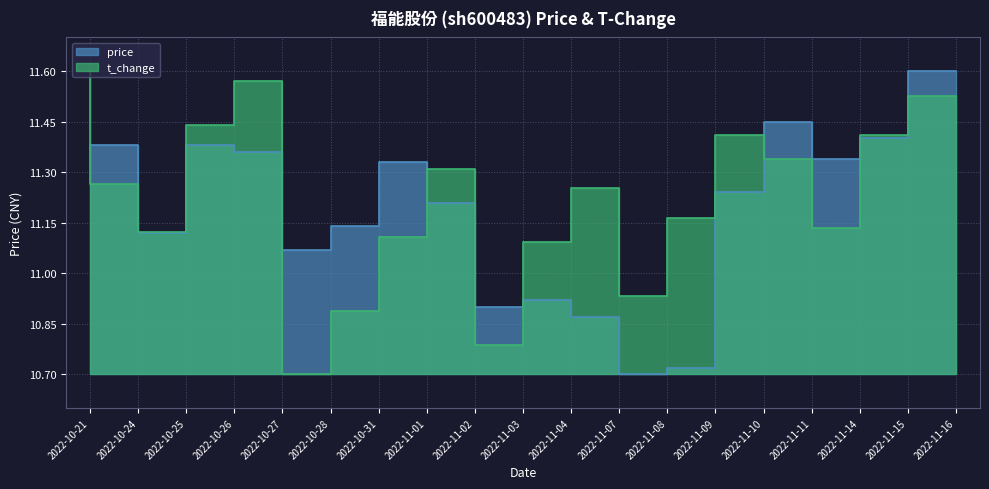

Where is the first local minimum for t_change?

2022-10-25